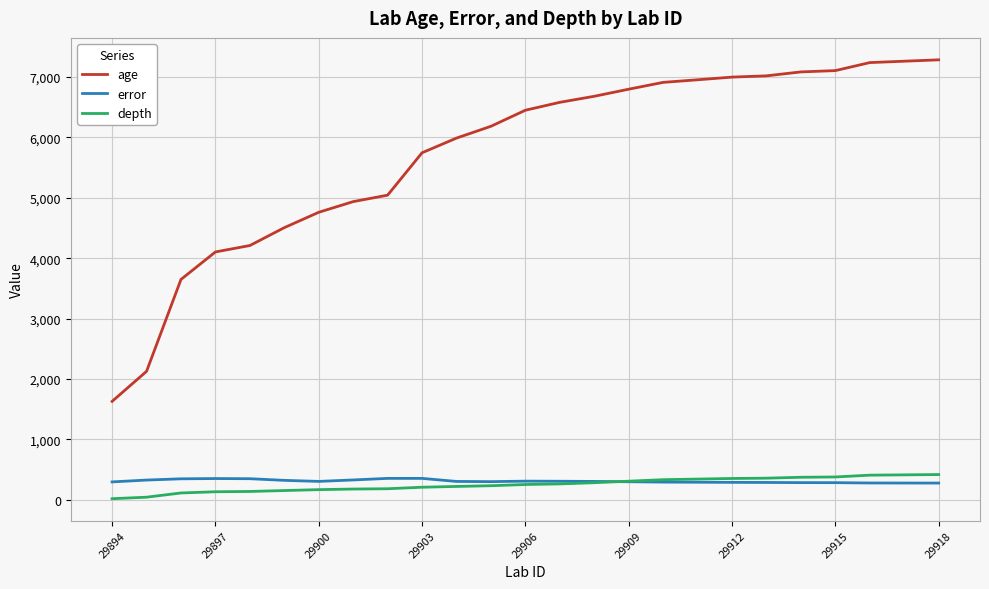

What is the maximum value for error?

351.6